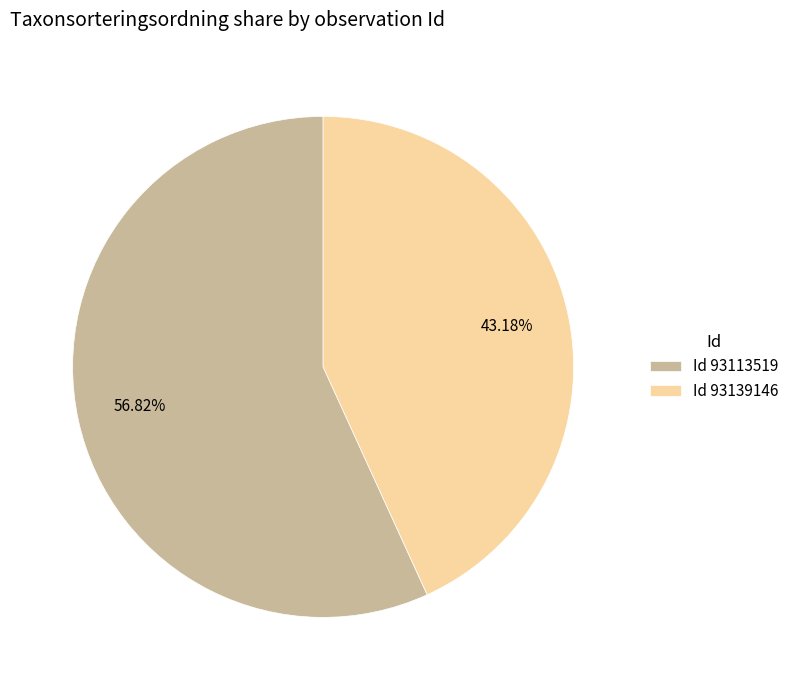

Is there a majority slice in this chart?

Yes